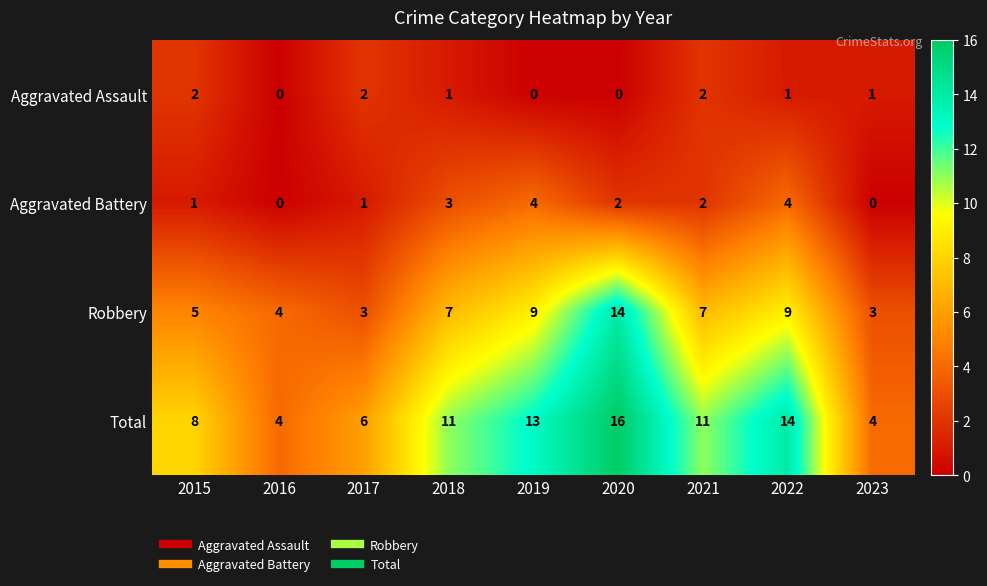

What is the average value of the Robbery series?

7